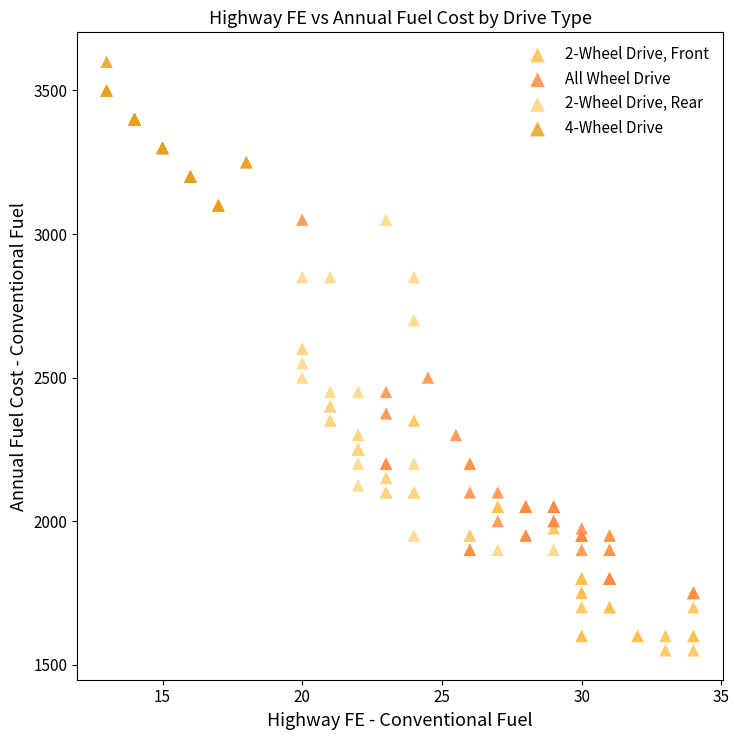

Which series reaches the minimum Y coordinate?

2-Wheel Drive, Front